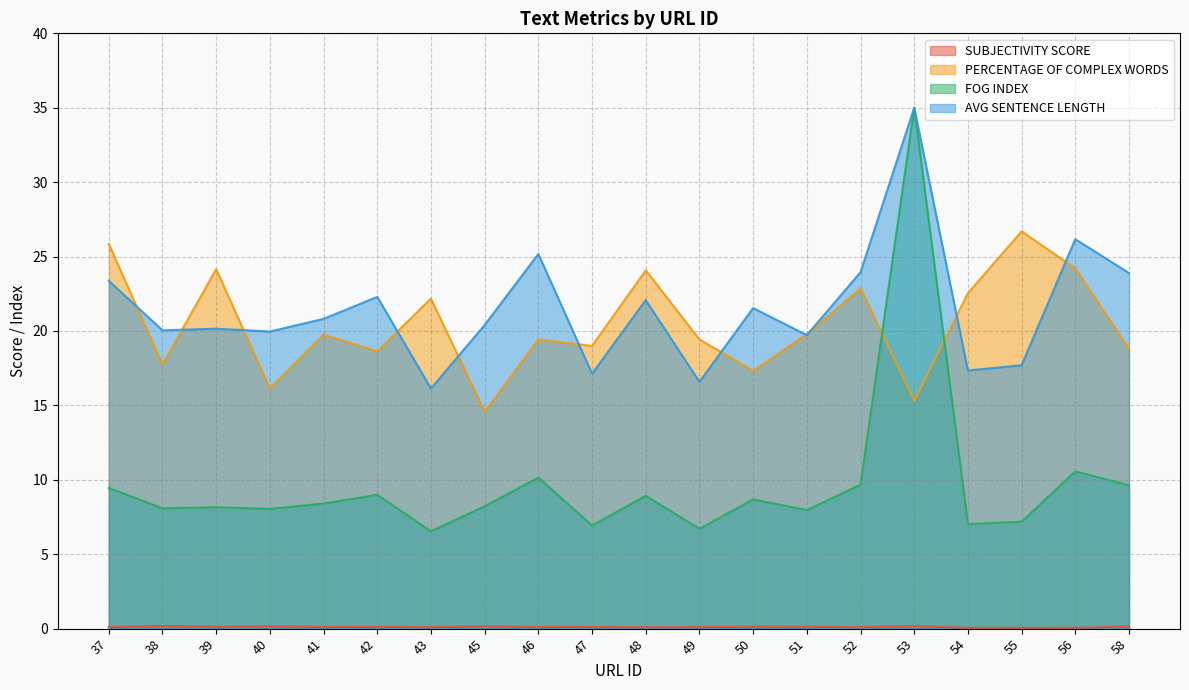

True or false: SUBJECTIVITY SCORE and FOG INDEX intersect in this chart.

False